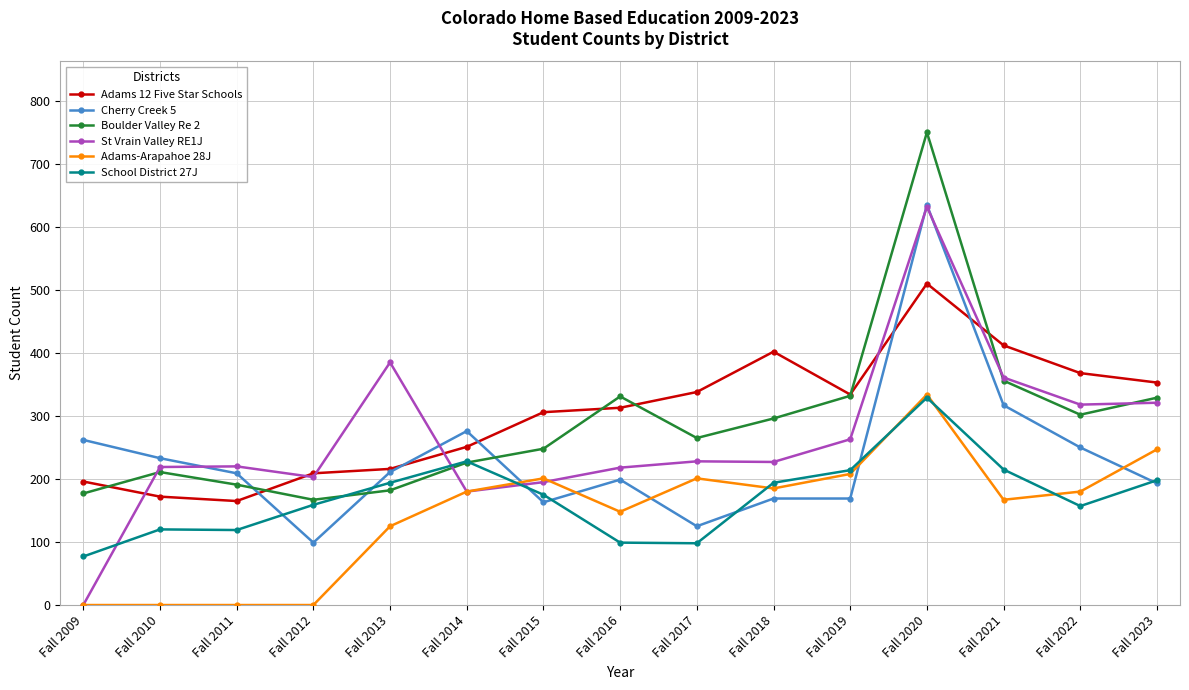

How many lines are shown in the chart?

6